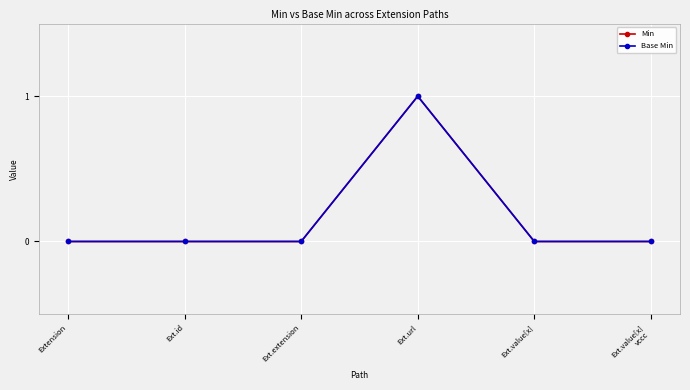

What is the label of the 6th point from the left?

Ext.value[x]
vccc